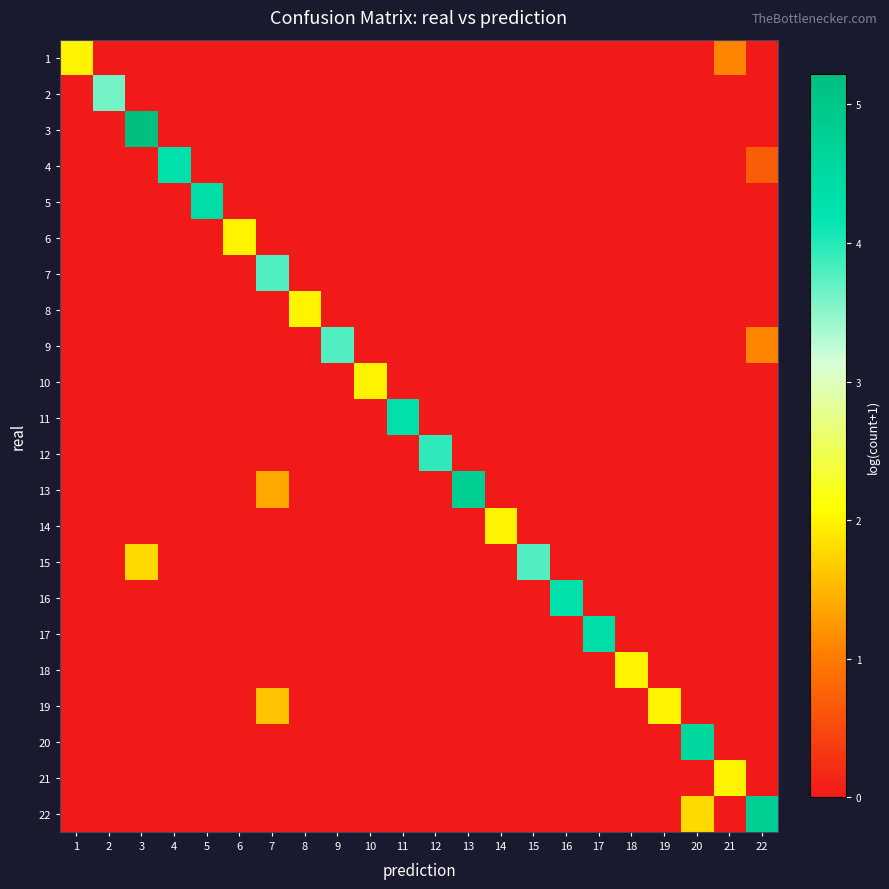

What is the total value across all series at 21?

3.1